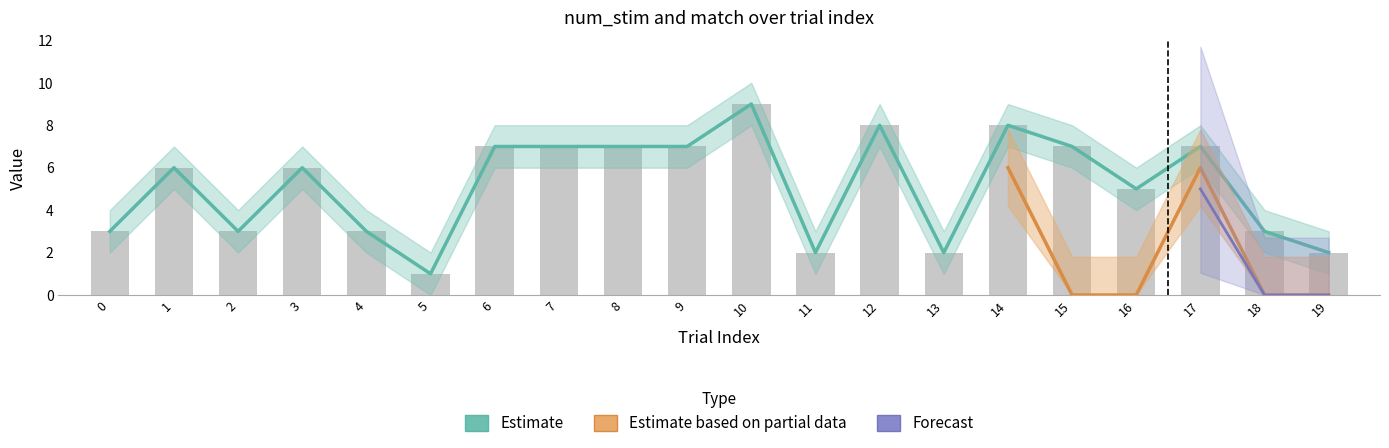

Is it true that the value at 18 is 3?

True